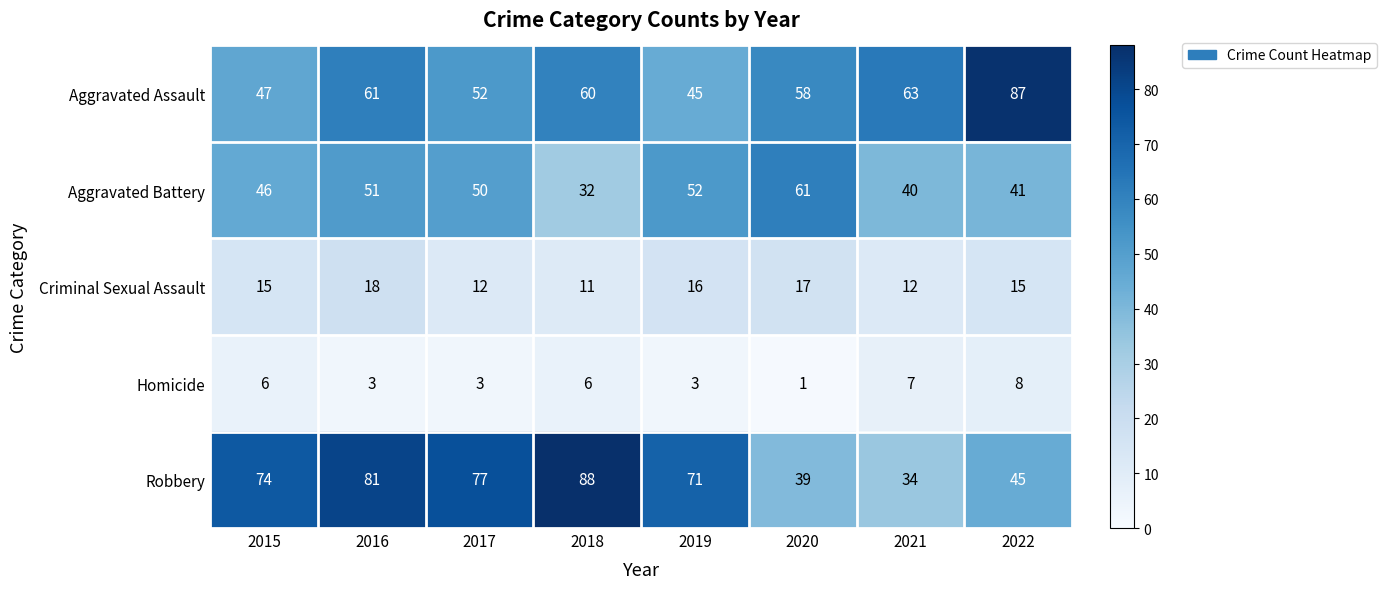

What is the sum of all Aggravated Assault values?

473